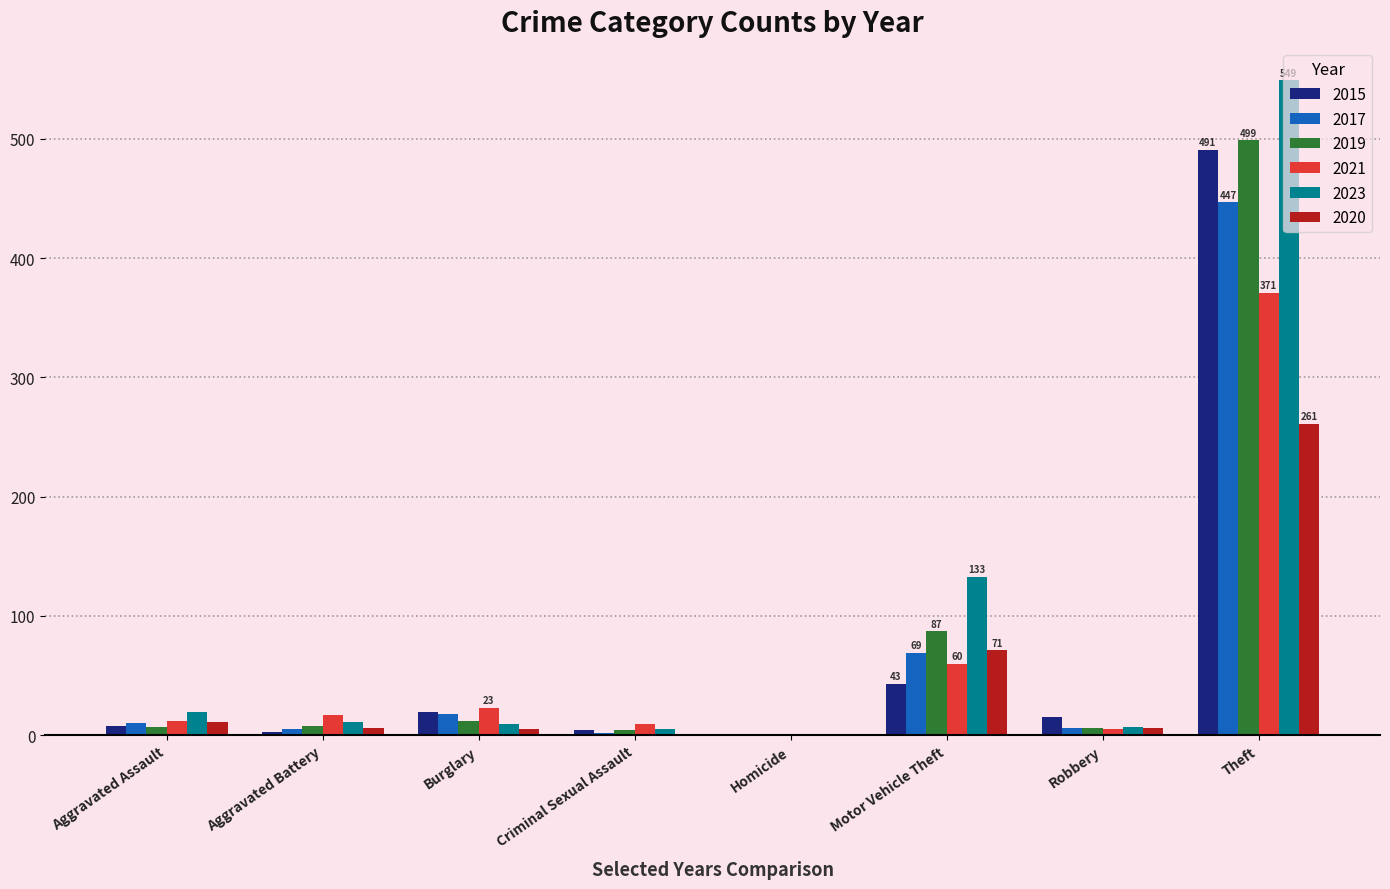

Does the chart contain stacked bars?

No